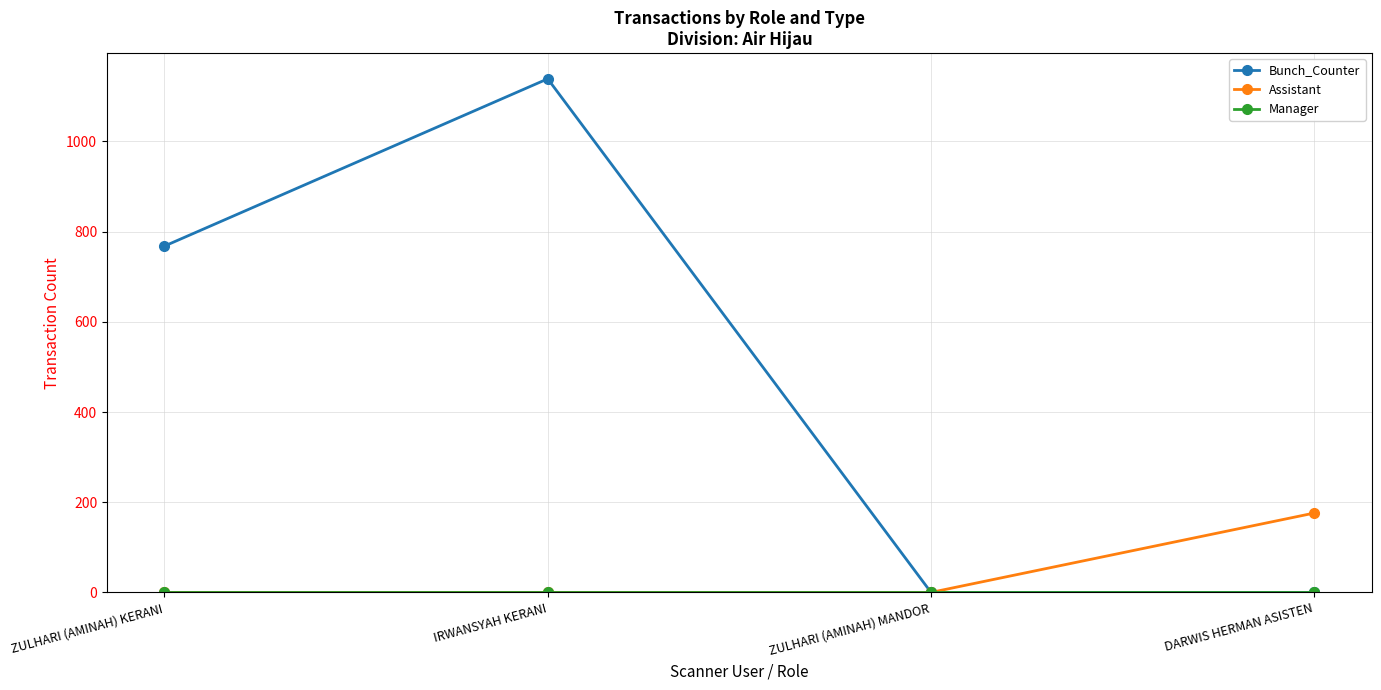

At which label does Assistant reach its peak?

DARWIS HERMAN ASISTEN